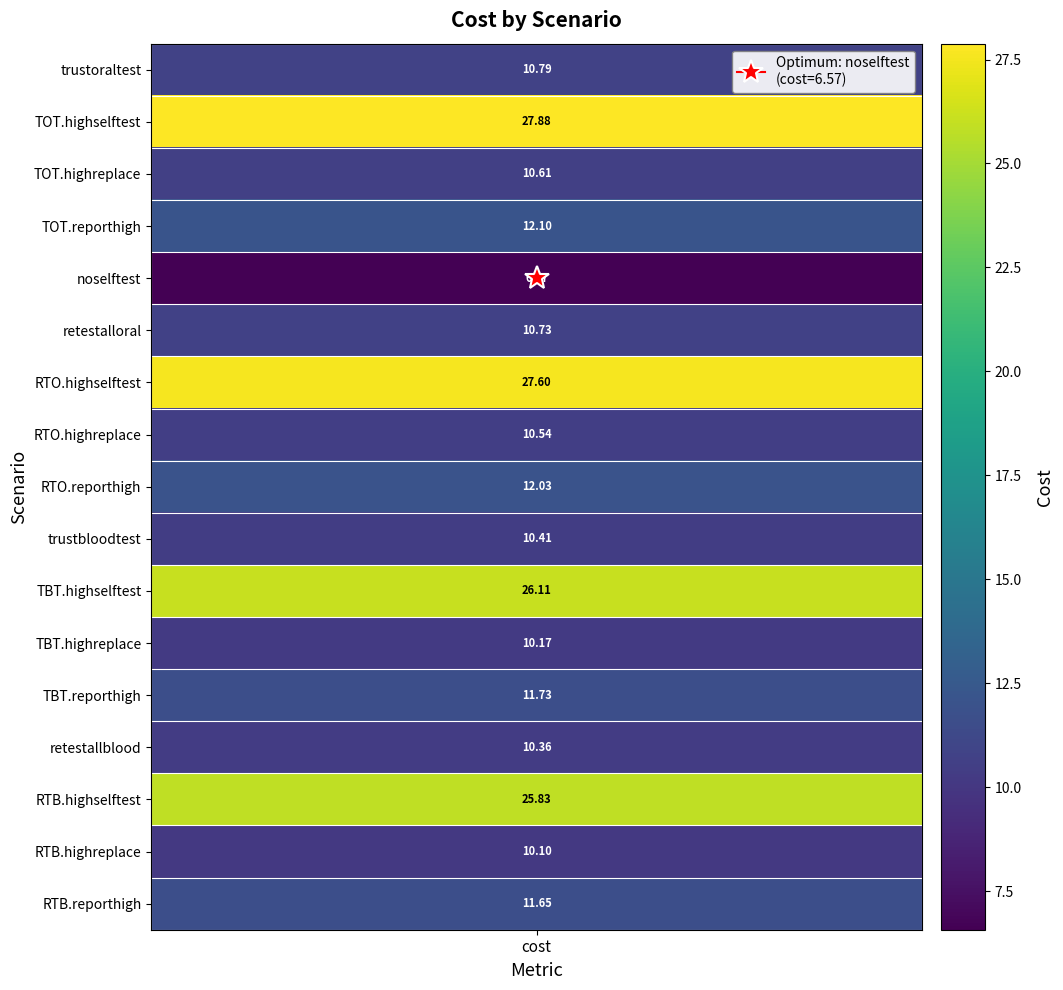

Reading right to left, extract all data points from this chart.

11.7	10.1	25.8	10.4	11.7	10.2	26.1	10.4	12.0	10.5	27.6	10.7	6.6	12.1	10.6	27.9	10.8